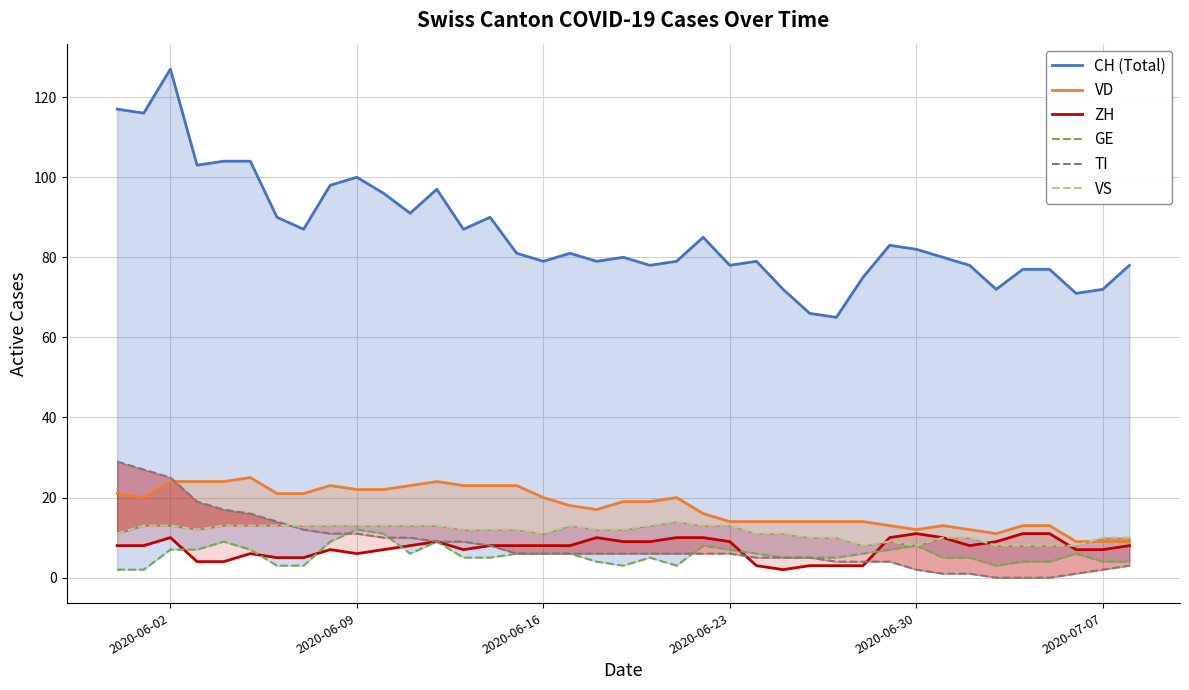

True or false: CH (Total) and GE intersect in this chart.

False